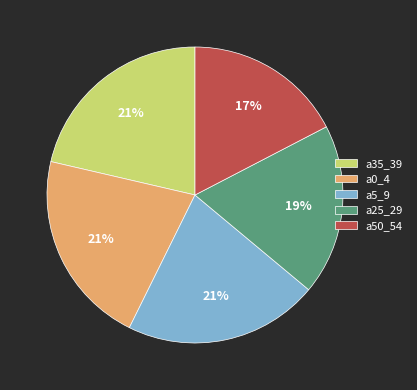

Between a50_54 and a25_29, which is larger?

a25_29